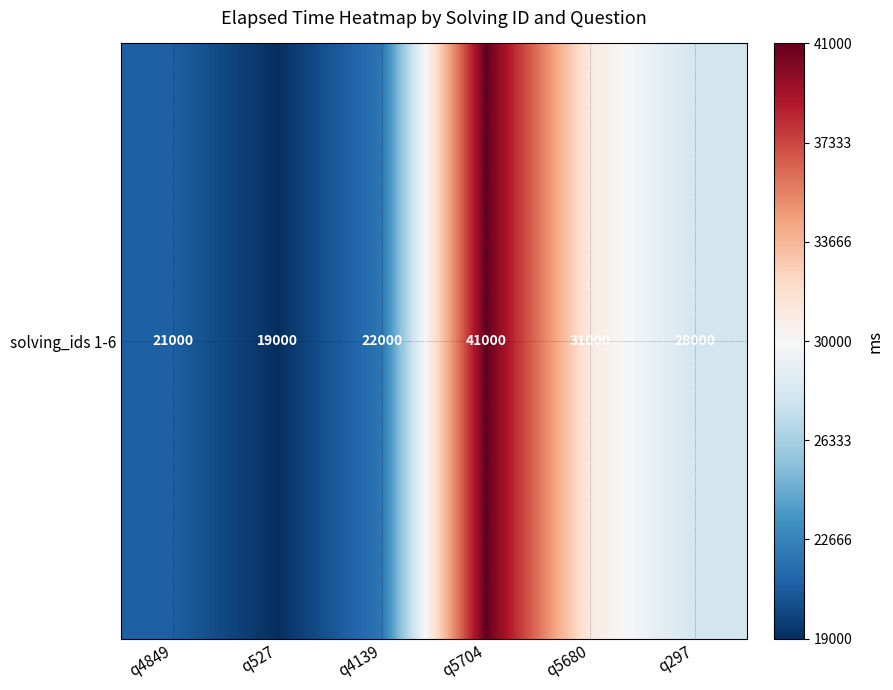

Which label corresponds to the largest value in the chart?

q5704